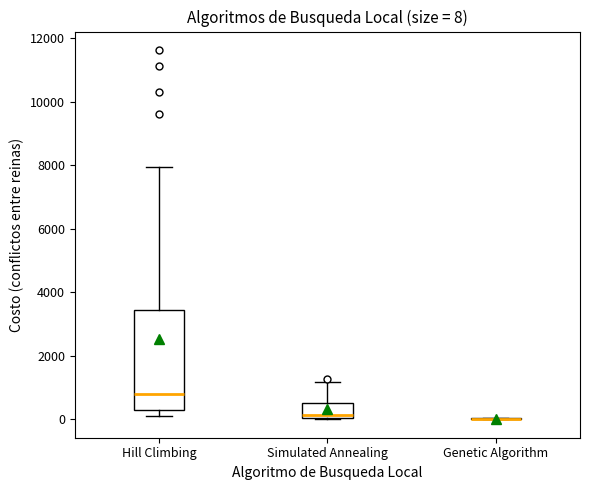

Which box is the tallest, from its lower edge to its upper edge?

Hill Climbing